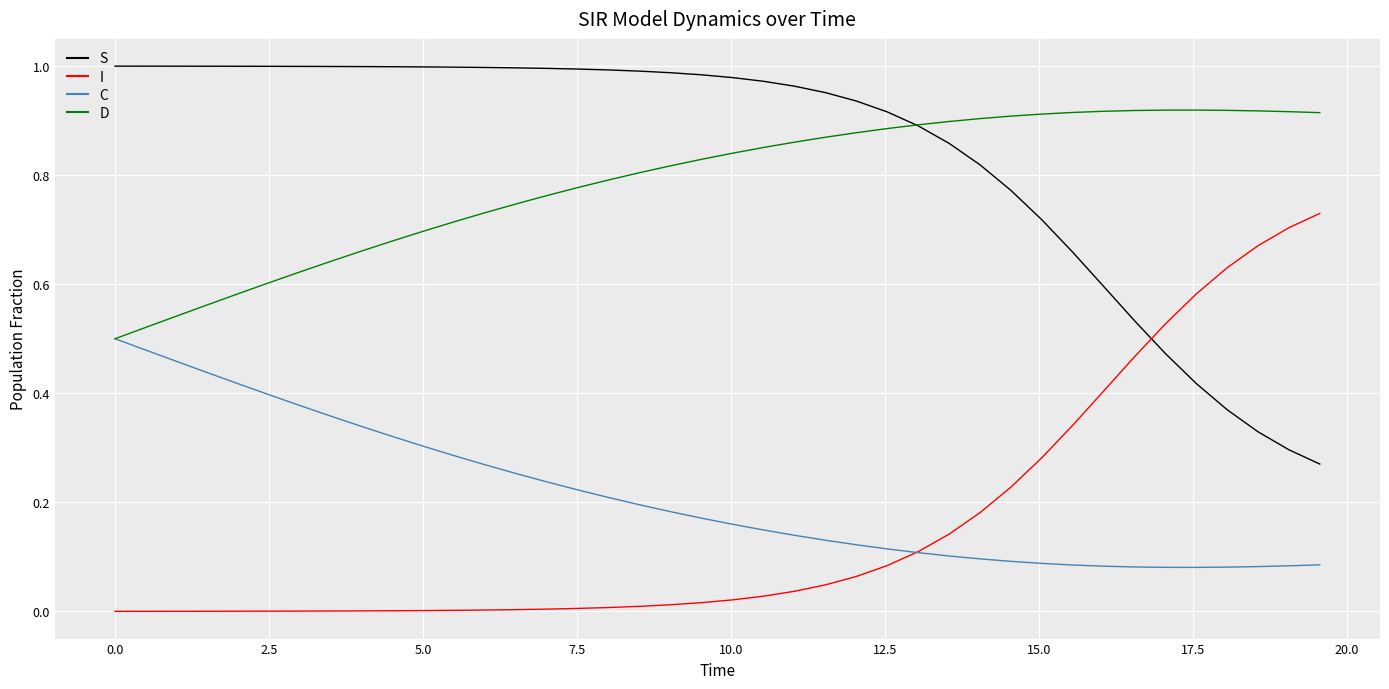

Which series has the largest total across all categories?

S